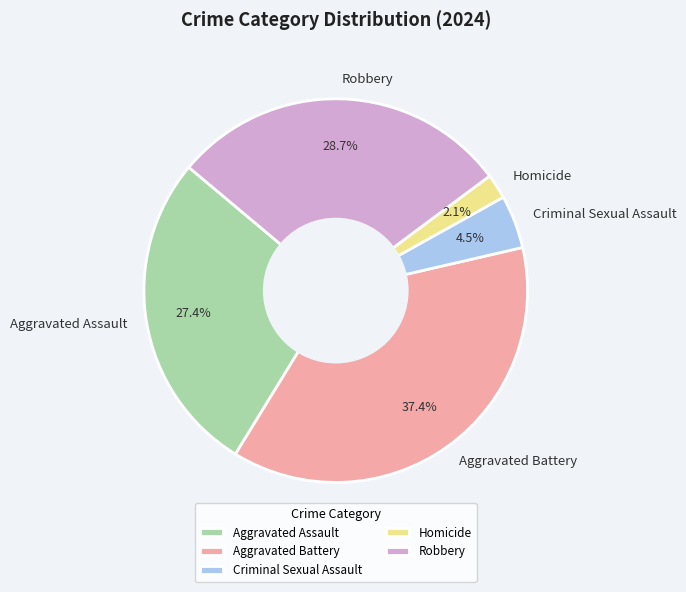

Count the number of slices in the pie.

5